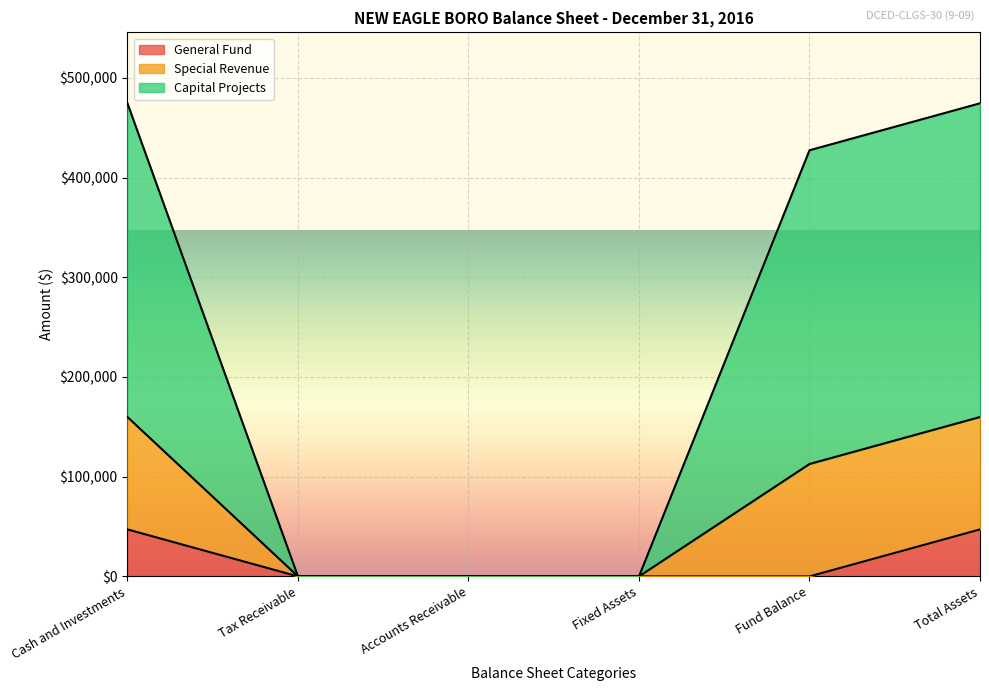

What is the maximum value for General Fund?

47117